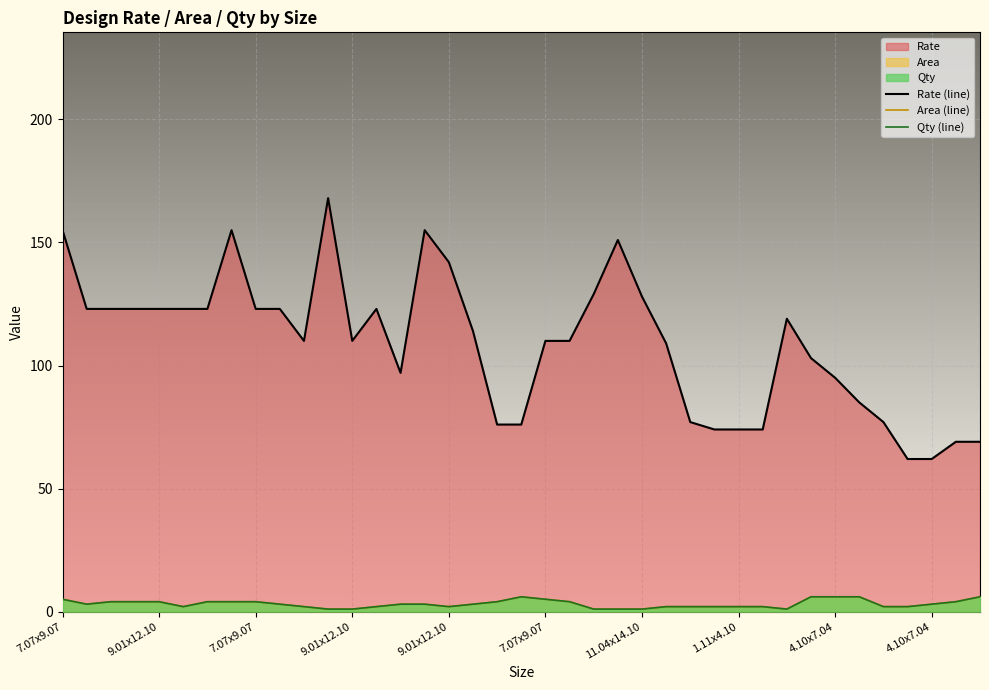

True or false: Qty (line) and Rate (line) cross at least once.

False